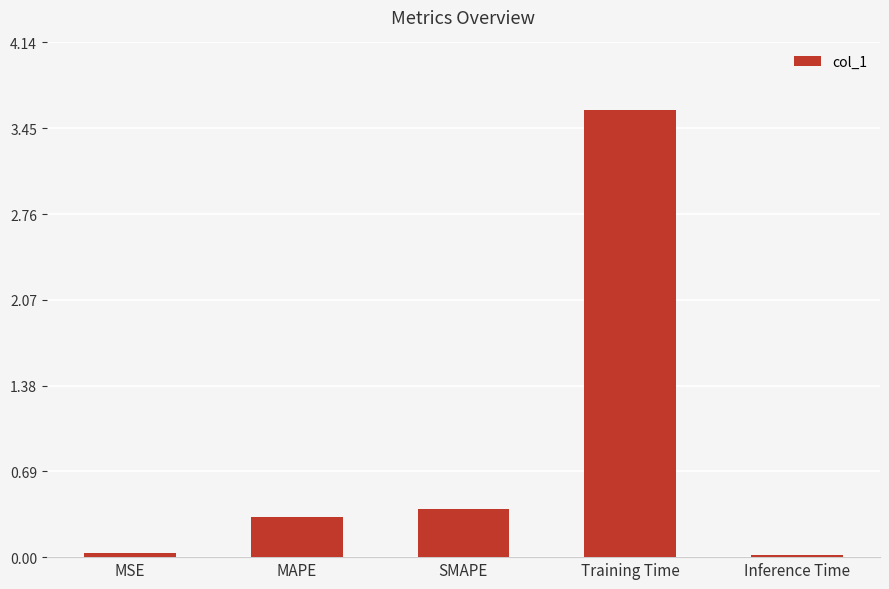

Which has a higher value, Training Time or Inference Time?

Training Time